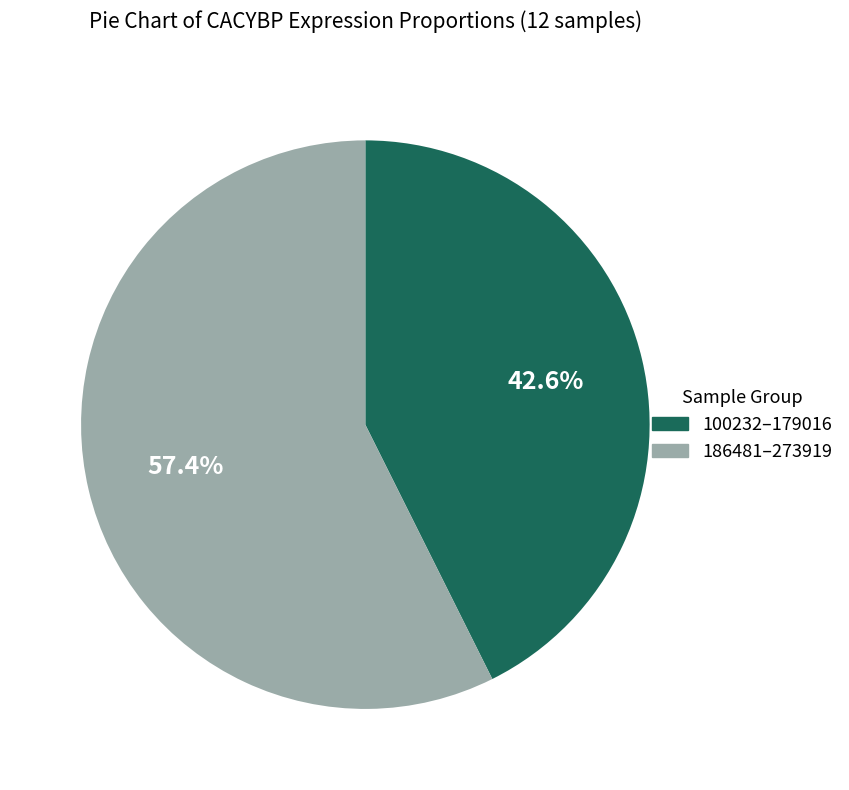

Is there a majority slice in this chart?

Yes